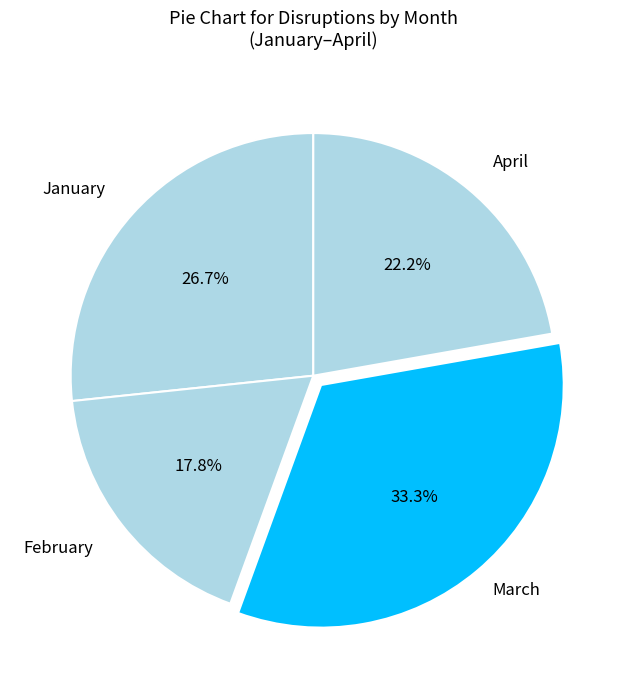

How many slices are in this pie chart?

4